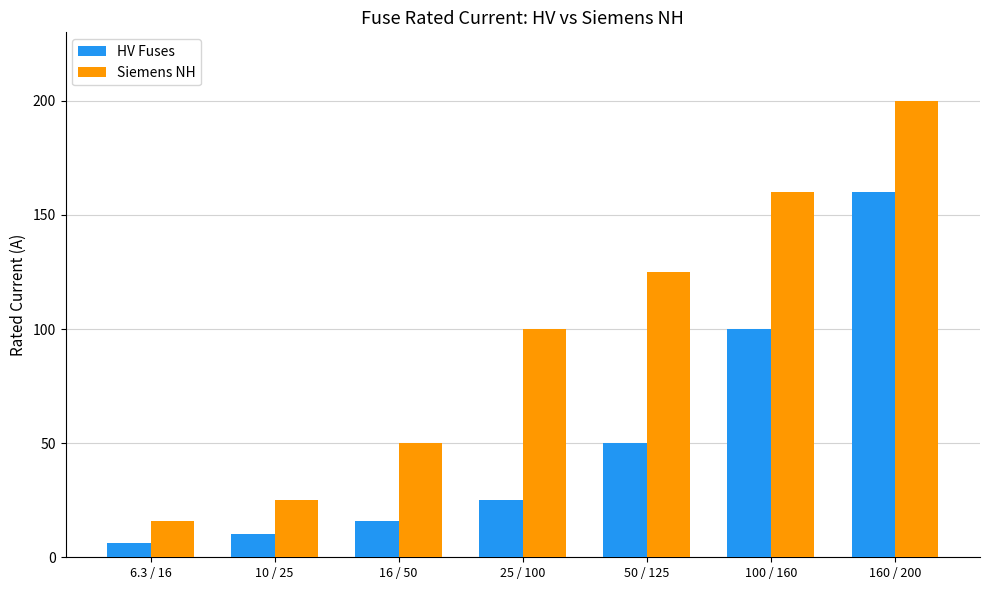

What position from the right is 160 / 200?

1